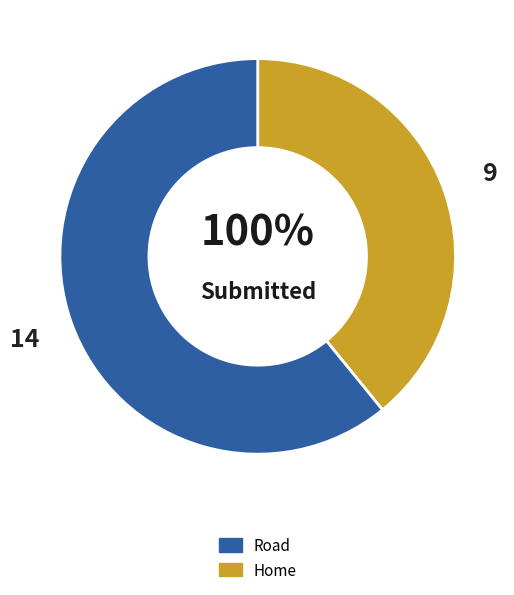

To the nearest percent, what is the difference between the Home and Road slice percentages?

22%